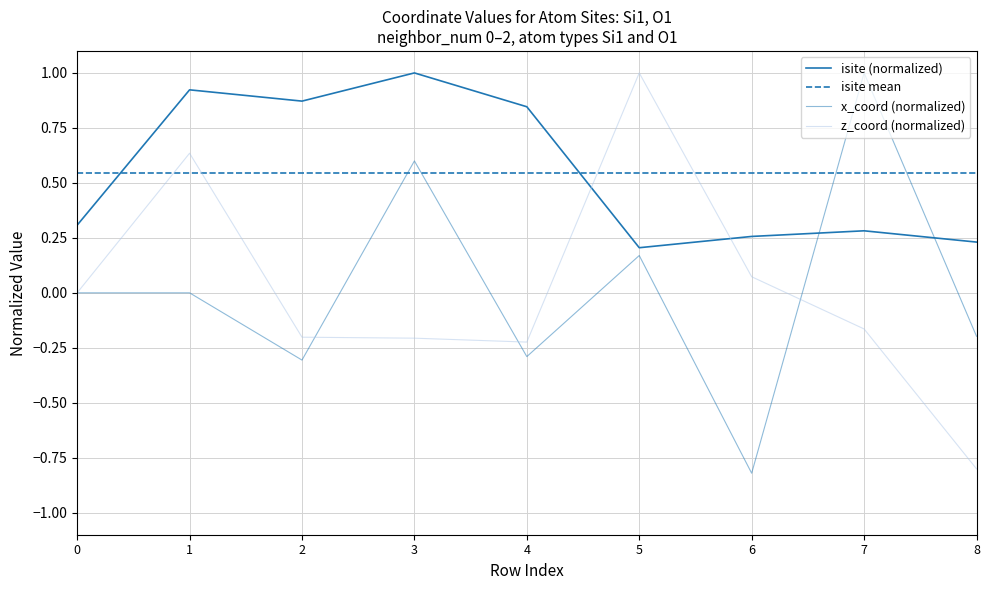

At which label is isite closest to 0?

5